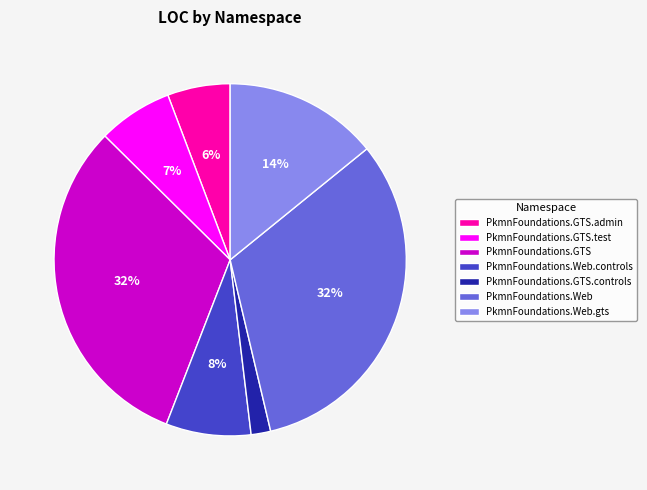

Between PkmnFoundations.Web.gts and PkmnFoundations.GTS.controls, which is larger?

PkmnFoundations.Web.gts